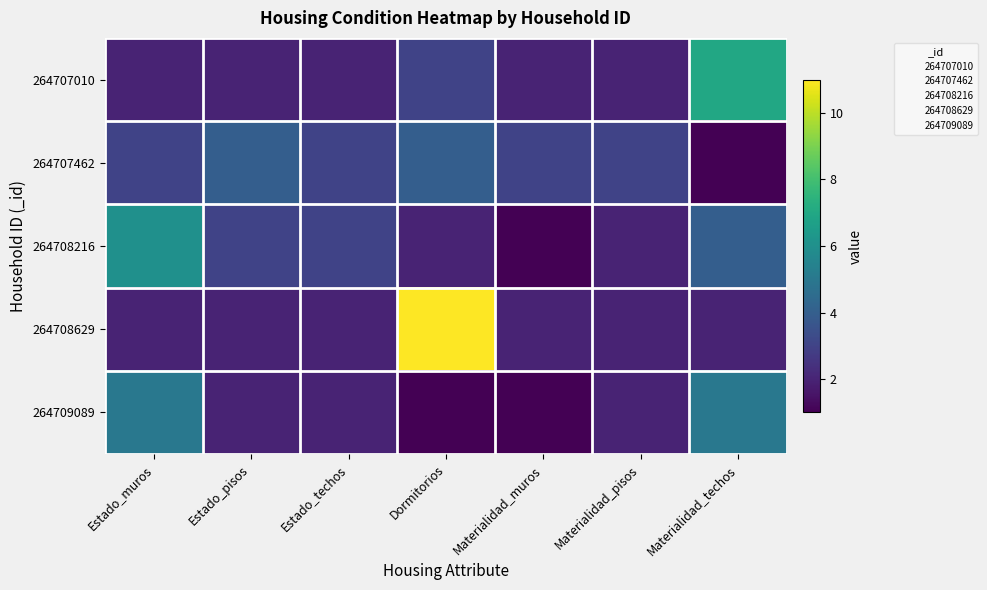

What is the difference between the highest and lowest values at Estado_pisos?

2